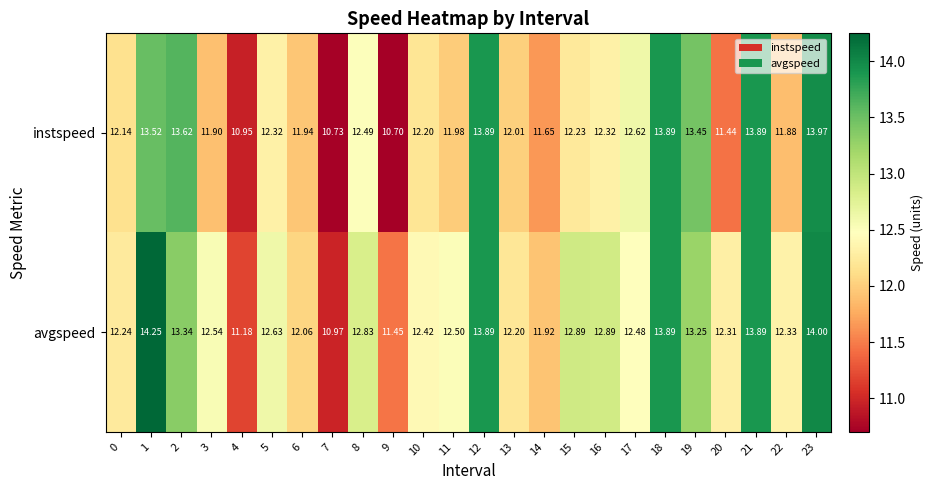

Which series has the largest range (max minus min)?

avgspeed